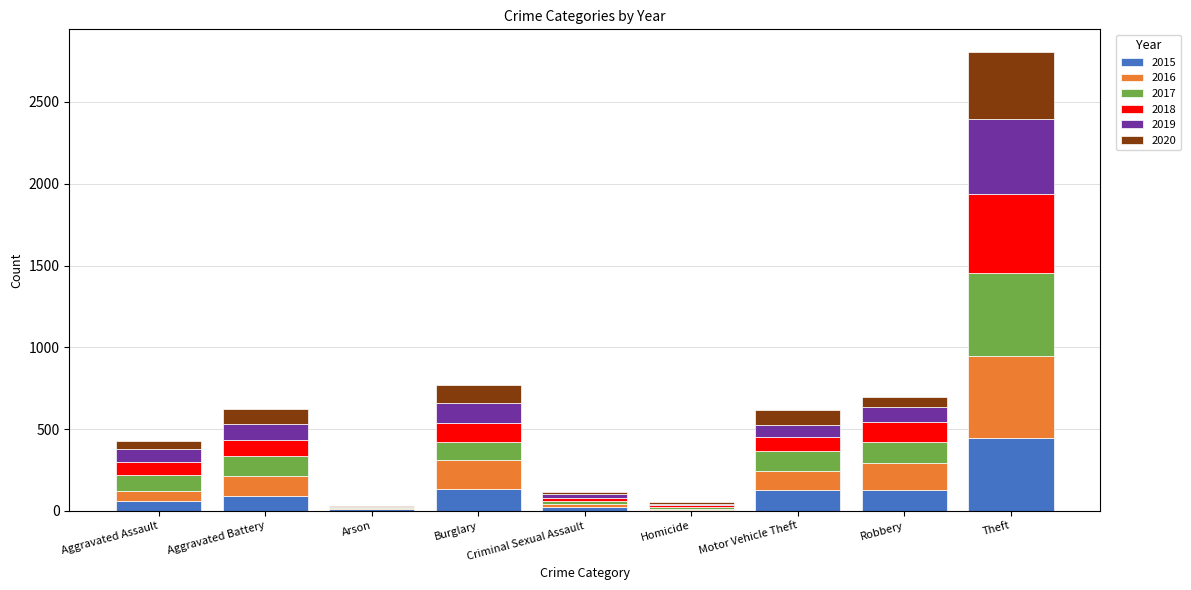

What is the maximum value for 2015?

443